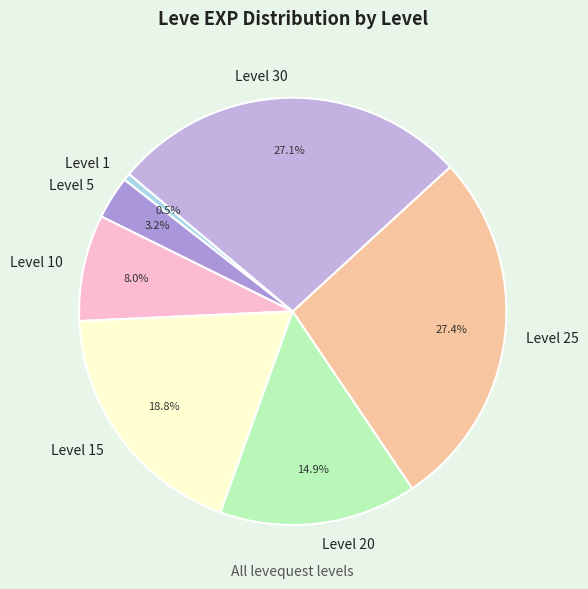

Which has a higher value, Level 5 or Level 15?

Level 15